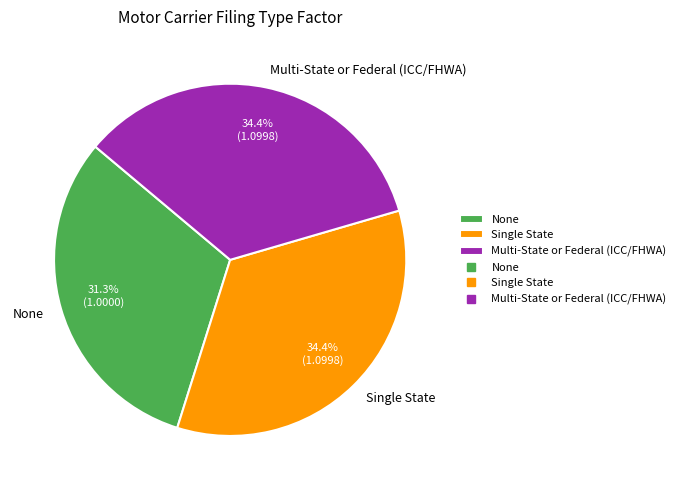

Which has a higher value, None or Single State?

Single State